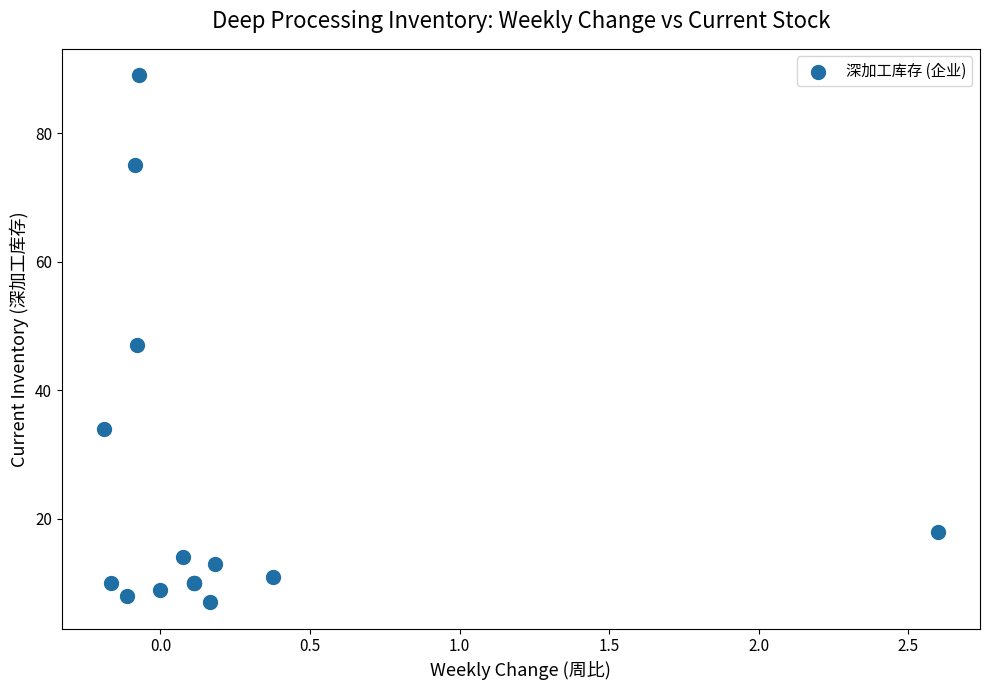

What Y value in the scatter plot is closest to 48?

47